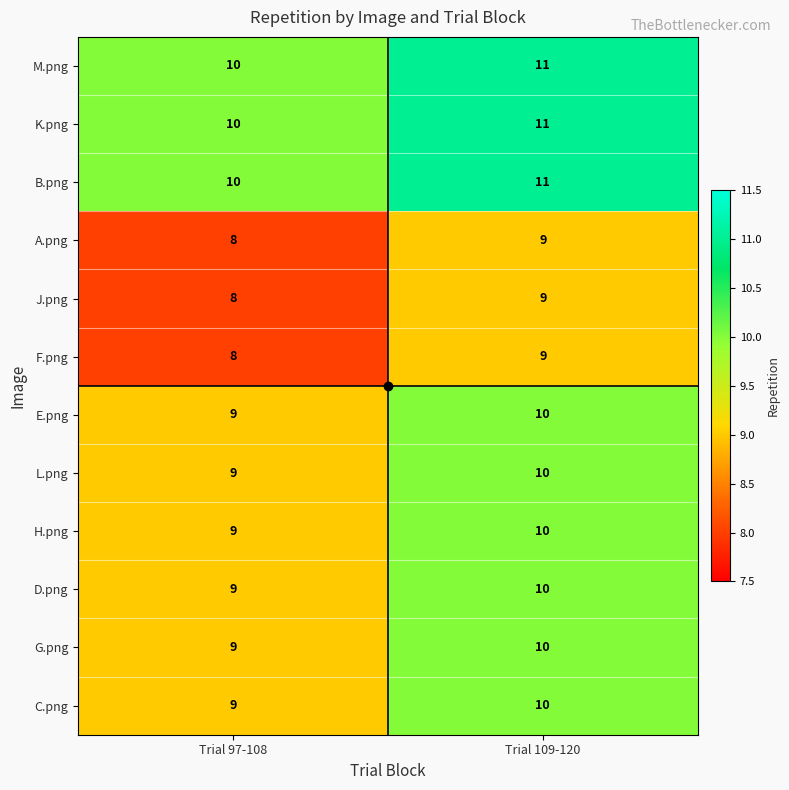

At which category is the sum across all series the highest?

Trial 109-120